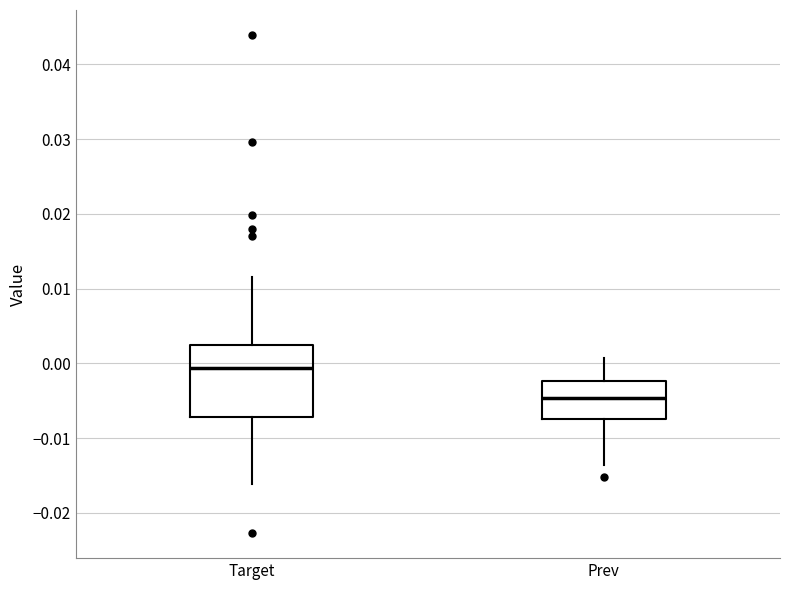

Reading left to right, read every box against the y-axis: the position of its median line, the range the box covers, and the ends of its whiskers. The values are not printed on the chart, so give them approximately, as read against the axis.

Target: median -0.001, box -0.007 to 0.002, whiskers -0.016 to 0.012
Prev: median -0.005, box -0.007 to -0.002, whiskers -0.014 to 0.001